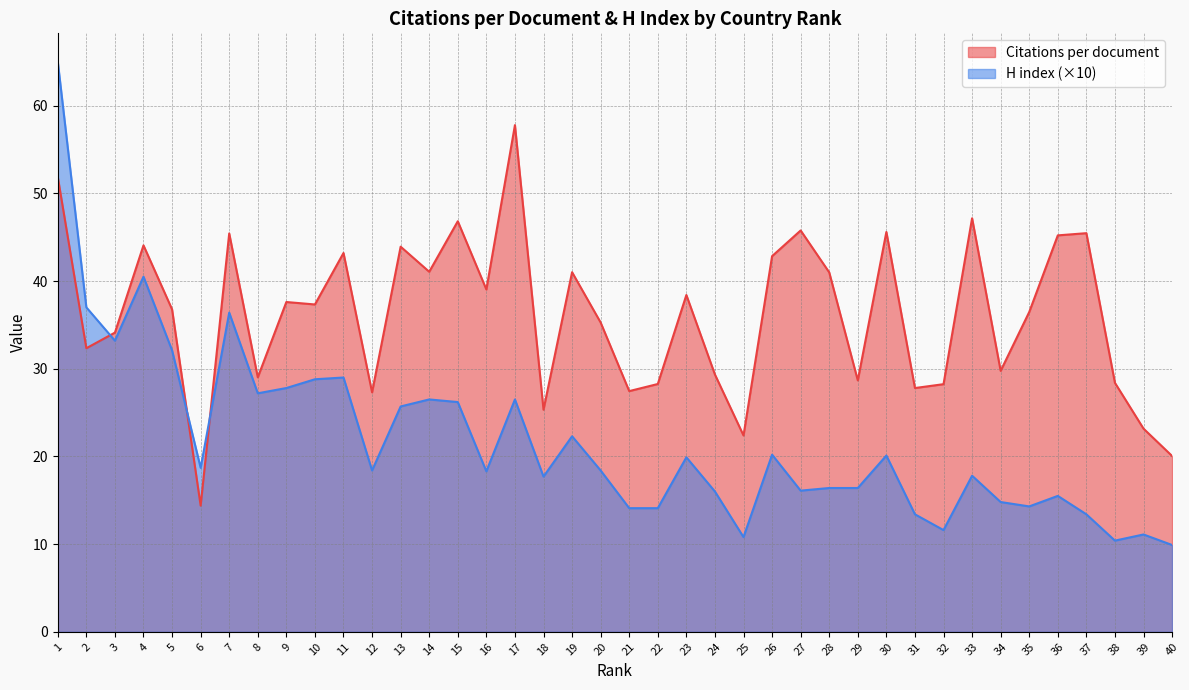

What are all the series names shown in the legend?

Citations per document, H index (×10)